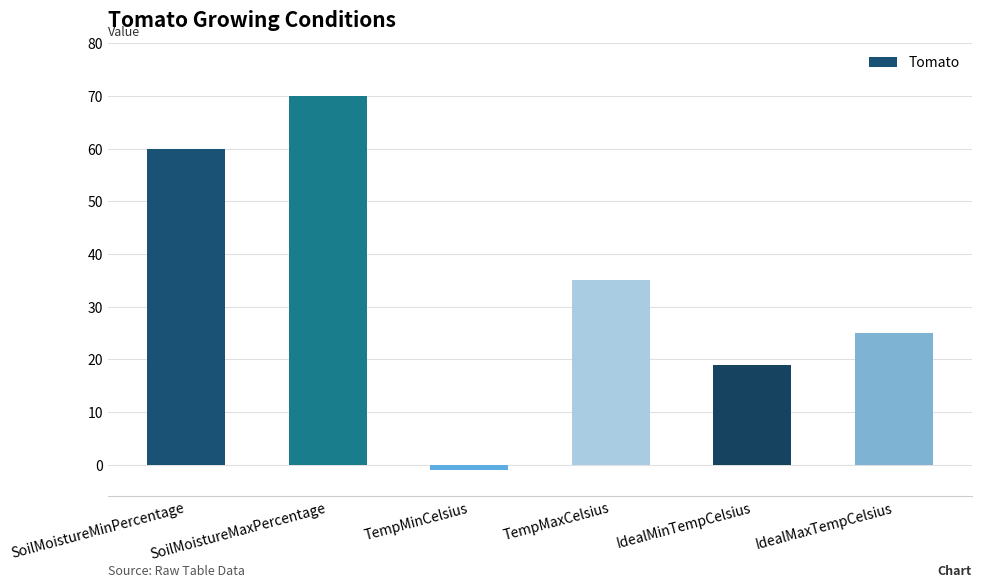

How many values are below zero?

1